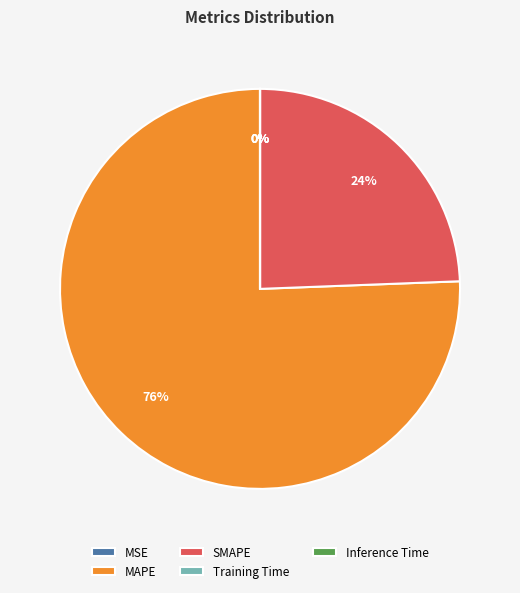

What is the largest slice in the pie chart?

MAPE